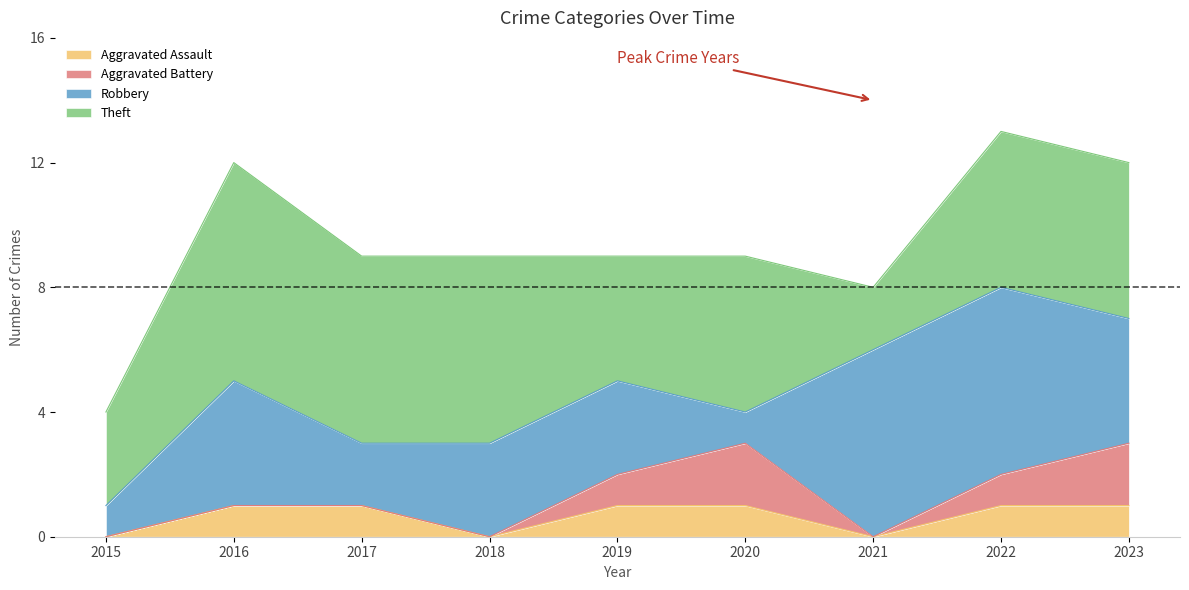

True or false: Theft and Aggravated Battery cross at least once.

False